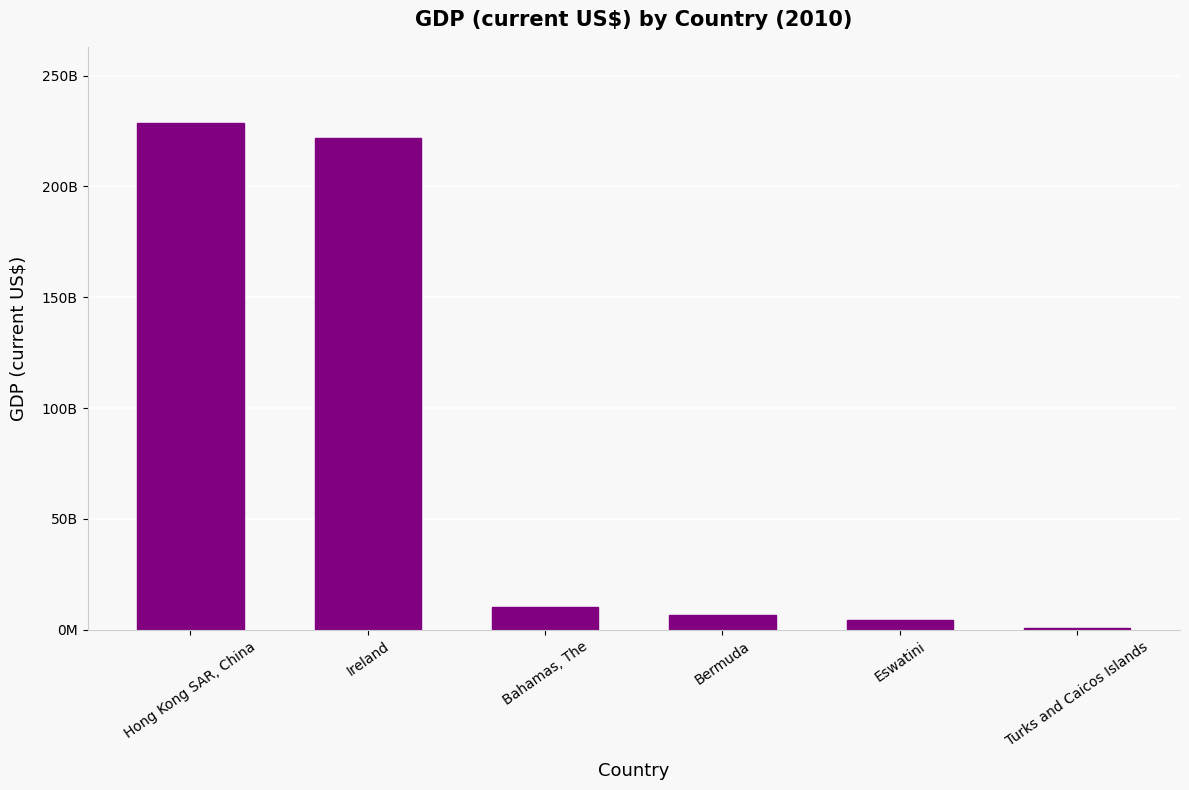

What is the change in value from Ireland to Bahamas, The?

-211817800882.4